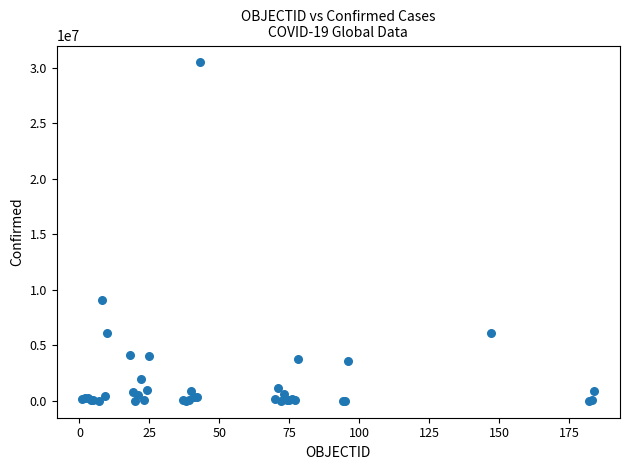

What Y value in the scatter plot is closest to 15244920?

9083673